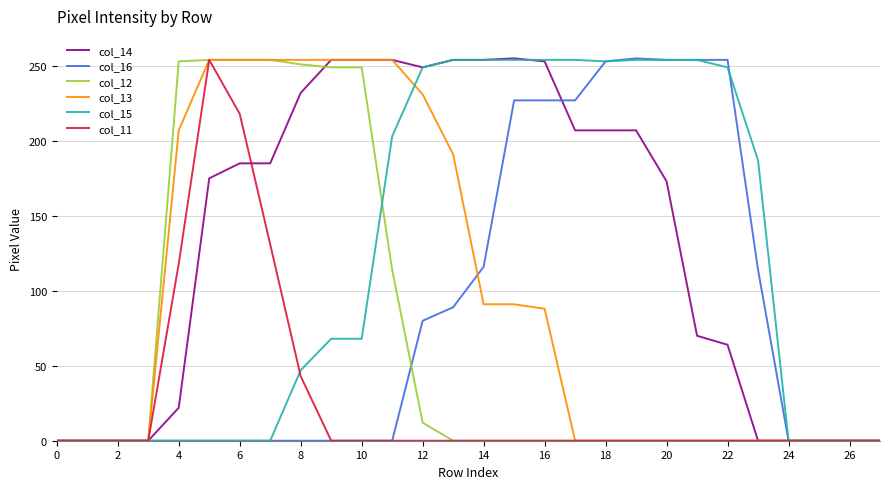

What is the greatest value displayed?

255